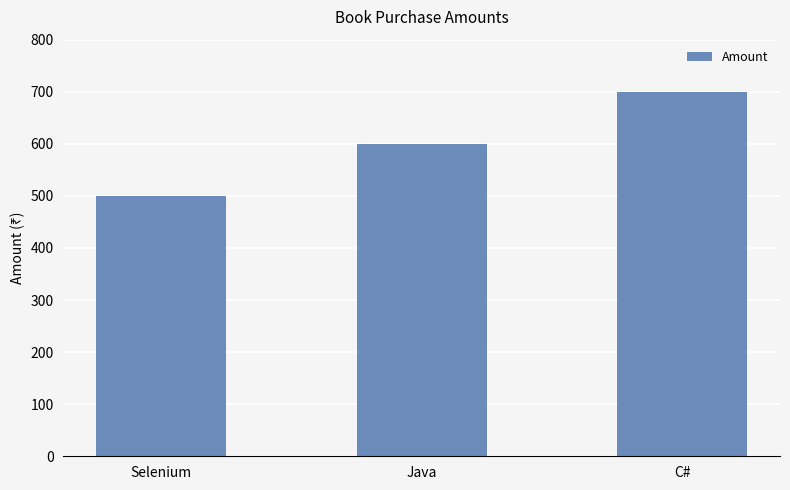

Approximately how many times larger is the value at Selenium compared to Java?

0.8